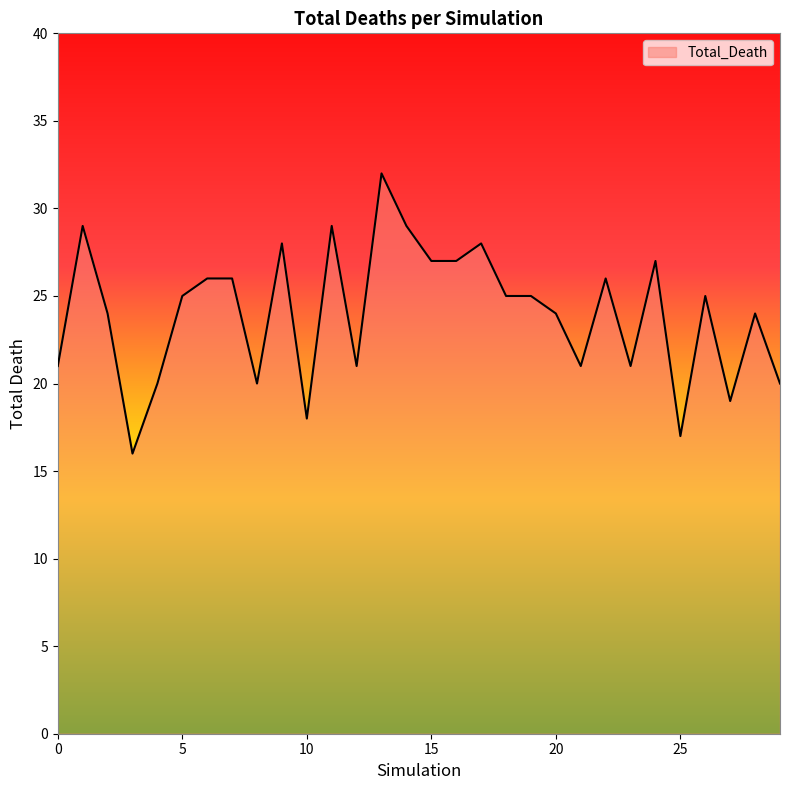

What is the difference between the maximum and minimum values?

16